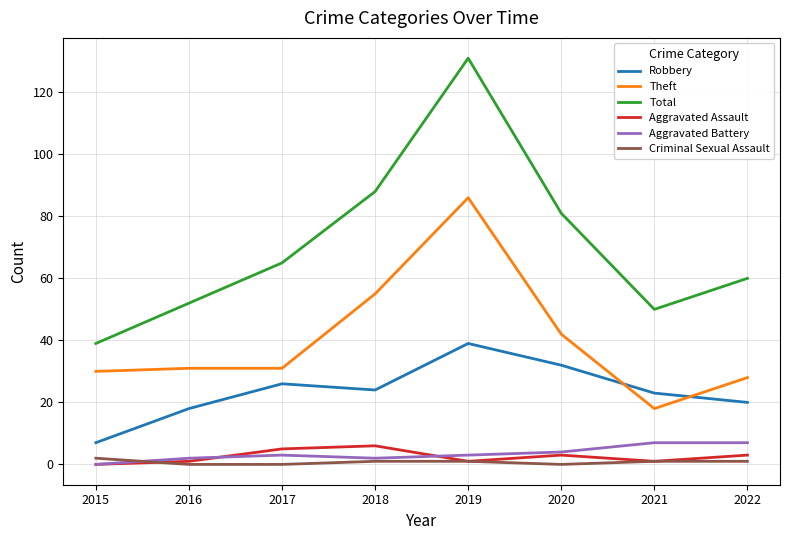

Reading left to right, extract all data points from this chart.

Robbery: 7	18	26	24	39	32	23	20
Theft: 30	31	31	55	86	42	18	28
Total: 39	52	65	88	131	81	50	60
Aggravated Assault: 0	1	5	6	1	3	1	3
Aggravated Battery: 0	2	3	2	3	4	7	7
Criminal Sexual Assault: 2	0	0	1	1	0	1	1